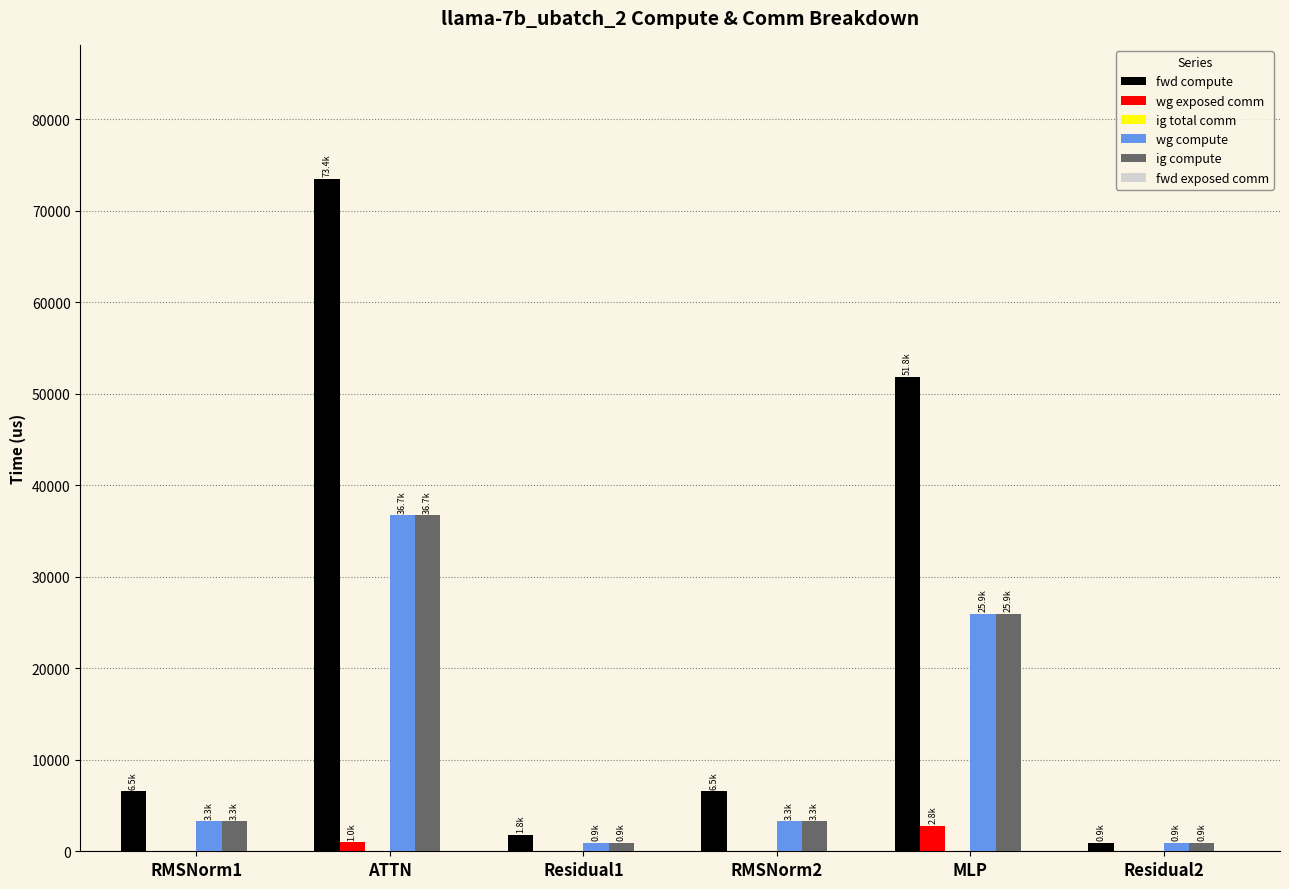

How many values in the wg exposed comm series exceed 0?

2